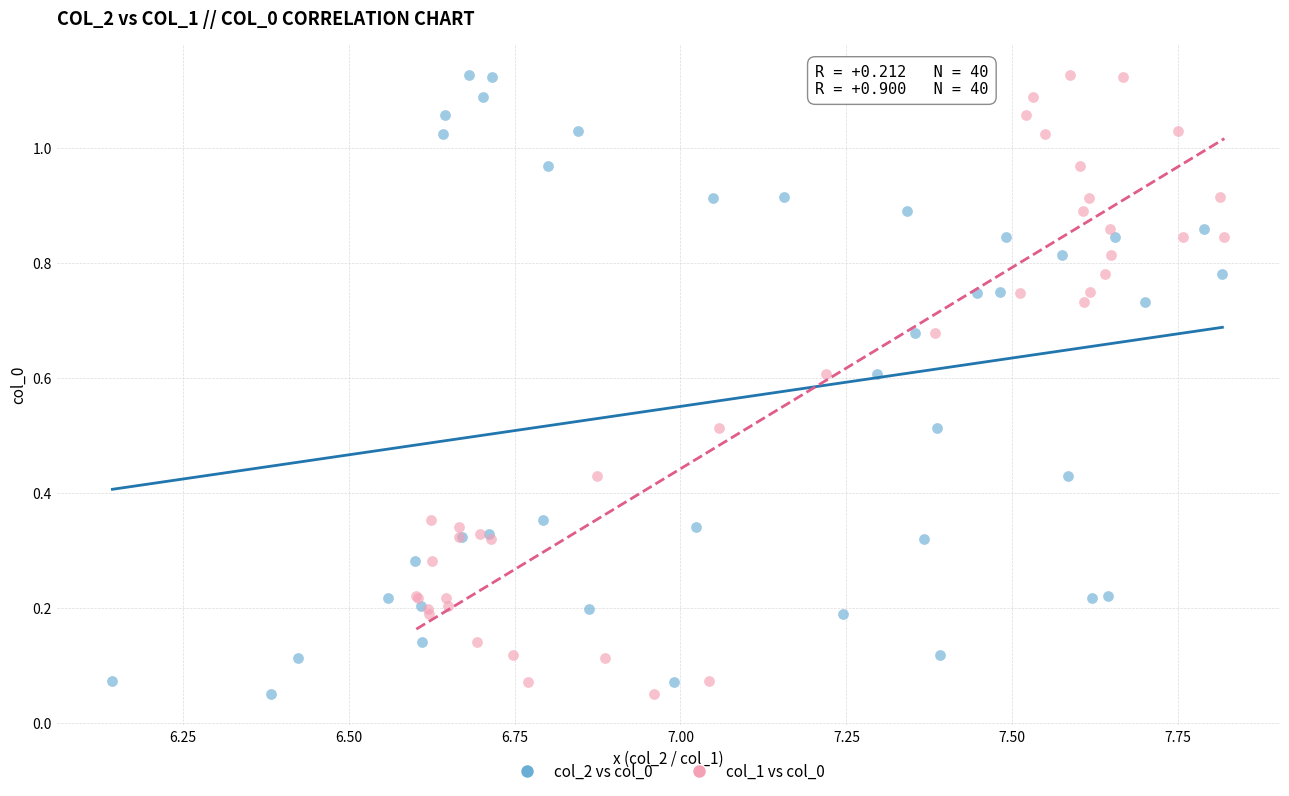

What are all the series names shown in the legend?

col_2 vs col_0, col_1 vs col_0